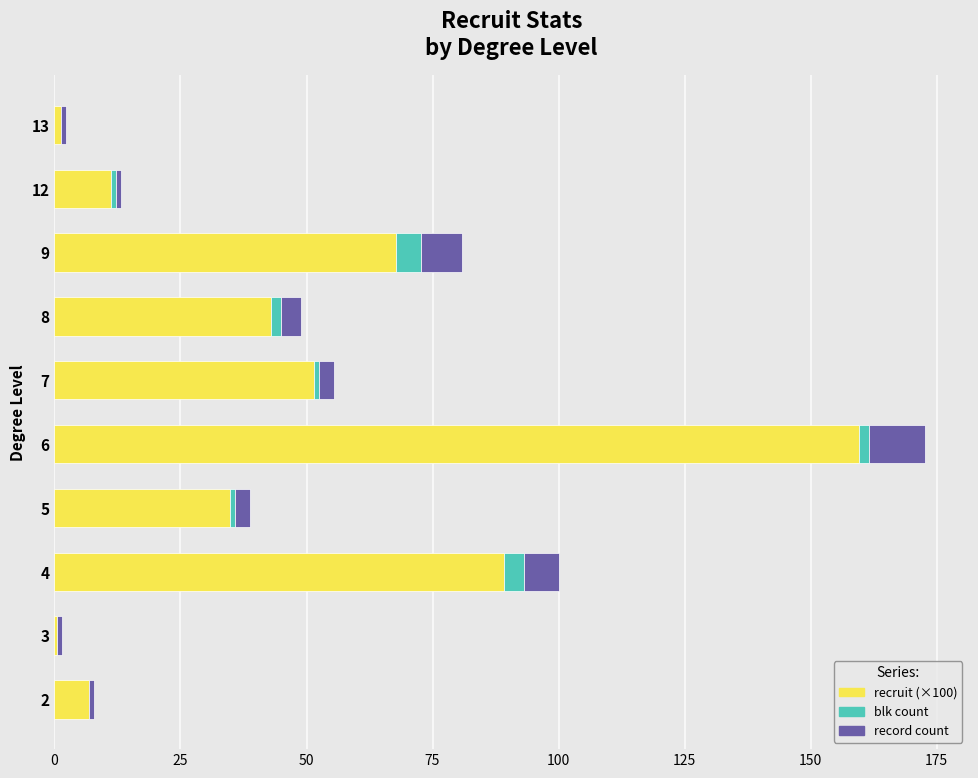

What is the highest value of the recruit (×100) series?

159.6